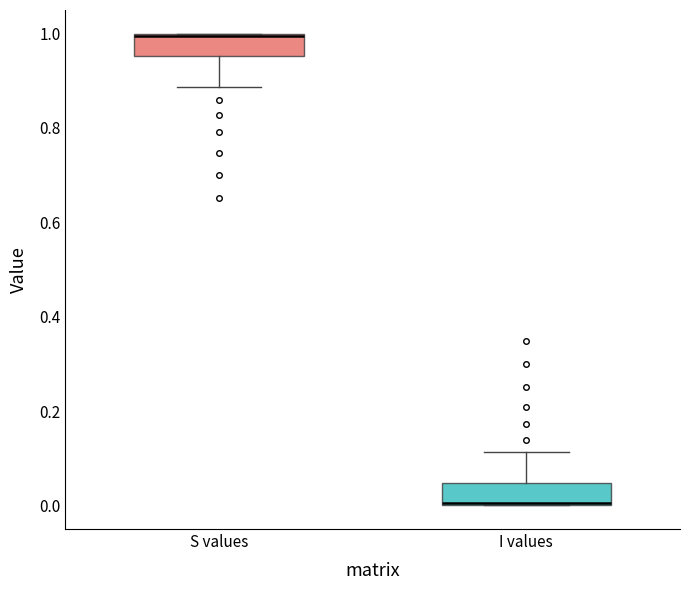

Reading left to right, read every box against the y-axis: the position of its median line, the range the box covers, and the ends of its whiskers. The values are not printed on the chart, so give them approximately, as read against the axis.

S values: median 1.00 (drawn on the box's upper edge), box 0.96 to 1.00, whiskers 0.88 to 1.00
I values: median 0.00 (drawn on the box's lower edge), box 0.00 to 0.04, whiskers 0.00 to 0.12